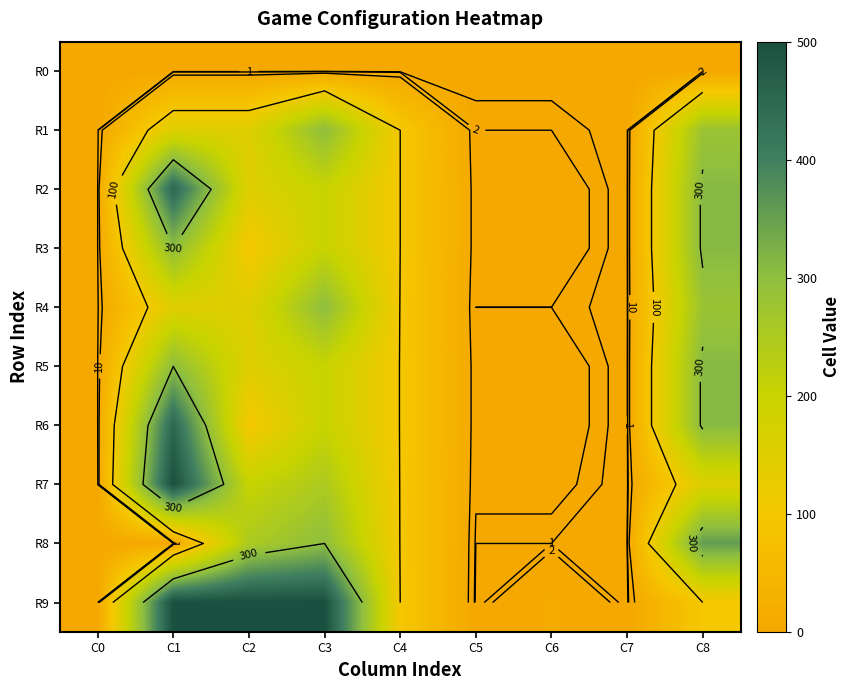

How many data points does each series have?

9